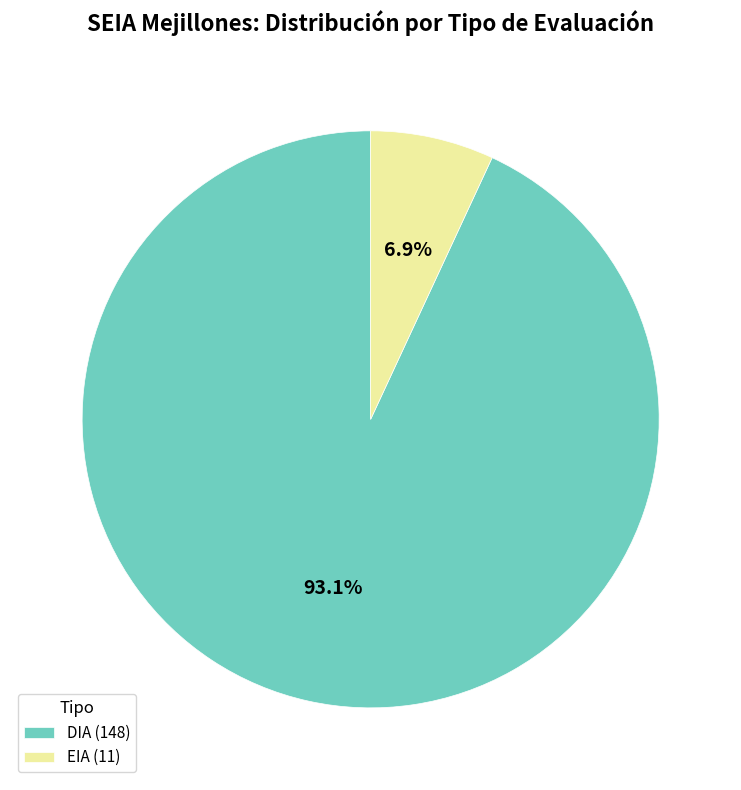

Between EIA (11) and DIA (148), which is larger?

DIA (148)